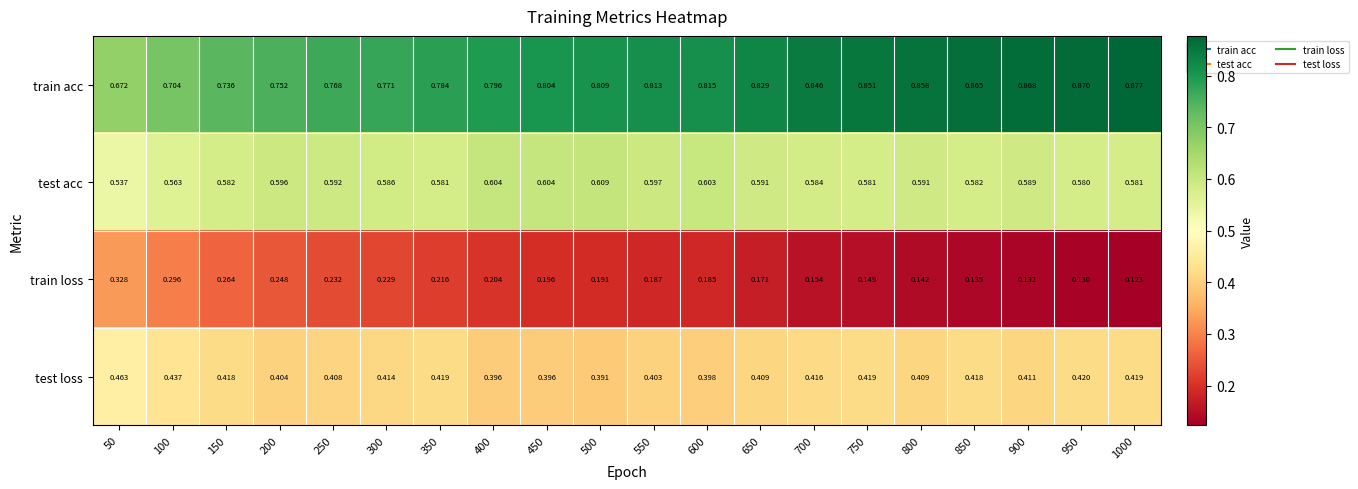

Which series has the largest total across all categories?

train acc